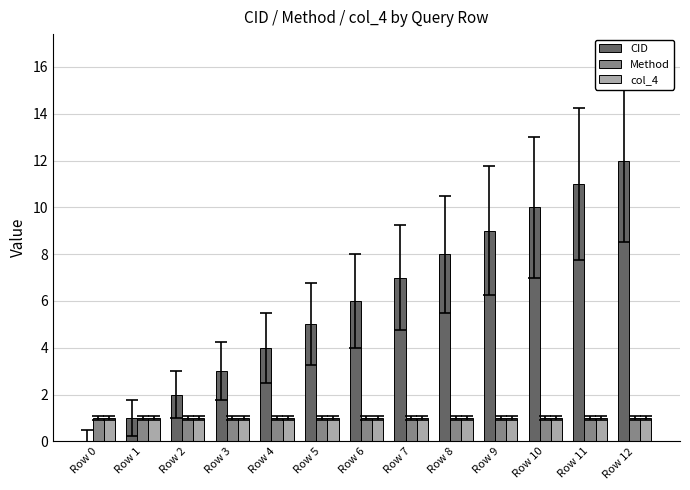

What is the total value across all series at Row 12?

14